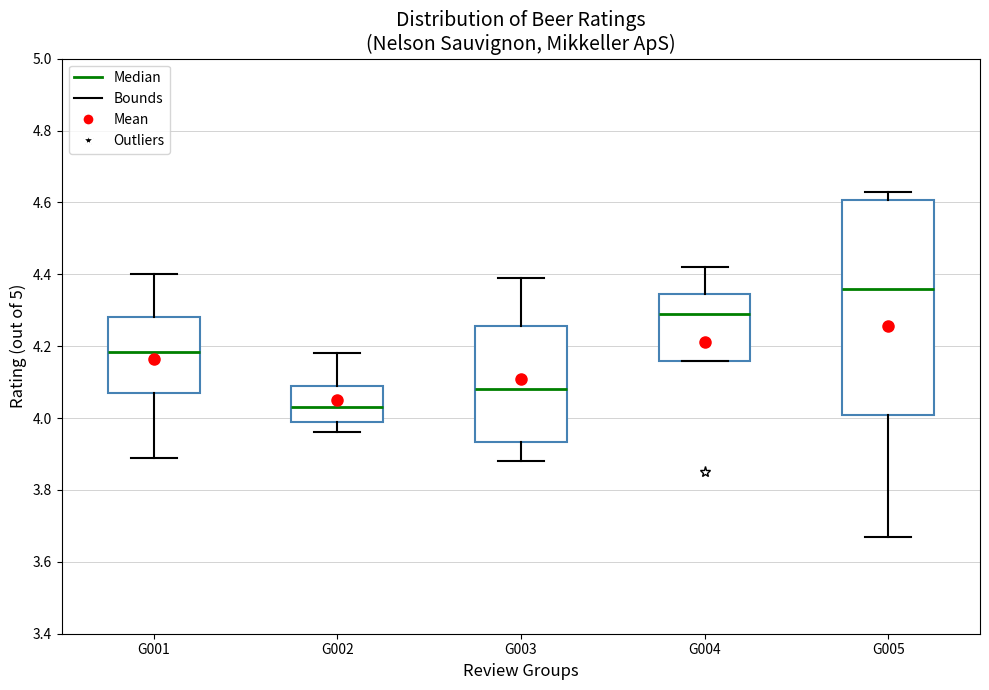

Where does the upper whisker of the box for G004 end on the y-axis? The values are not printed on the chart, so give them approximately, as read against the axis.

4.42